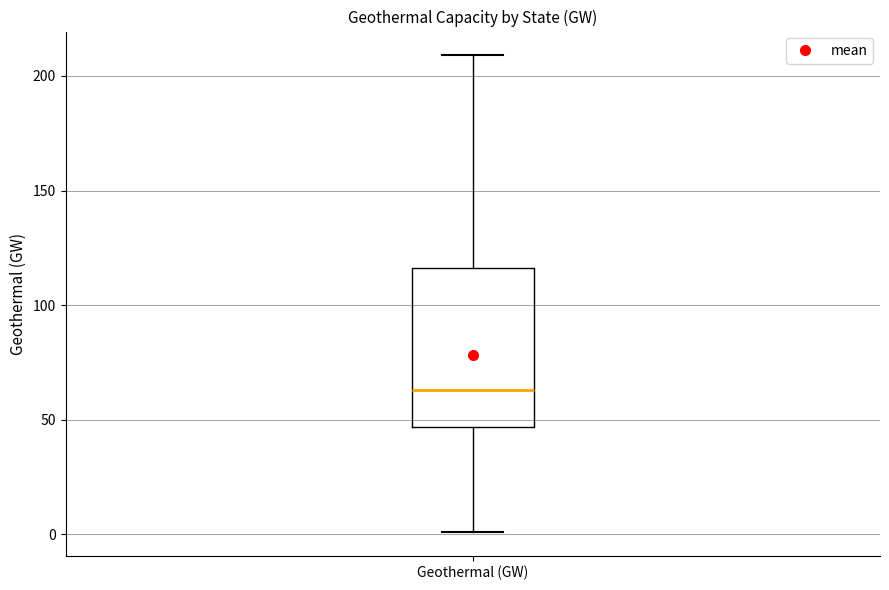

Read this box plot against the y-axis: the position of the median line, the range covered by the box, and the ends of both whiskers. The values are not printed on the chart, so give them approximately, as read against the axis.

median 65, box 45 to 115, whiskers 0 to 210